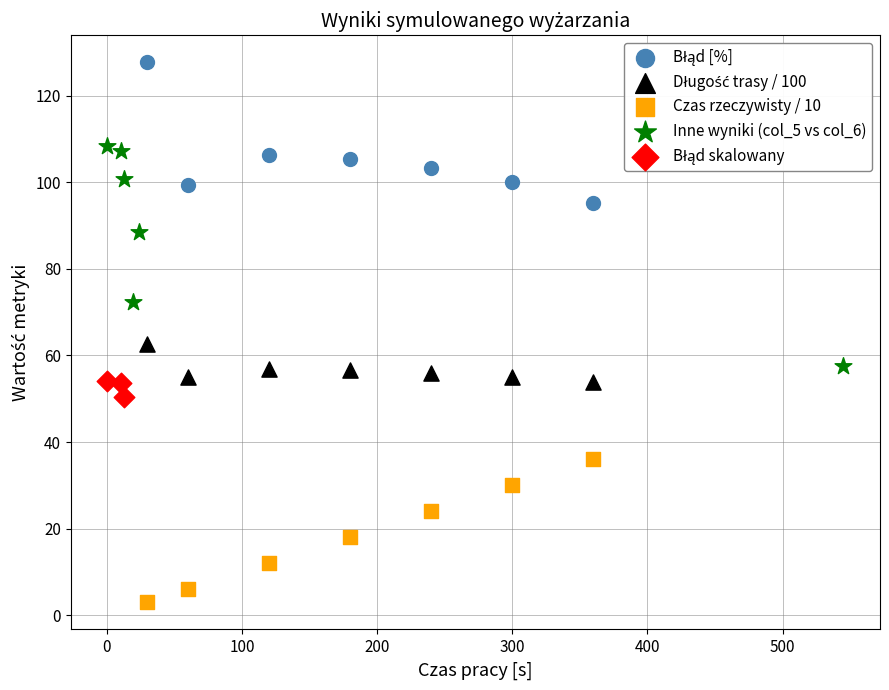

Which series contains the lowest Y value?

Czas rzeczywisty / 10